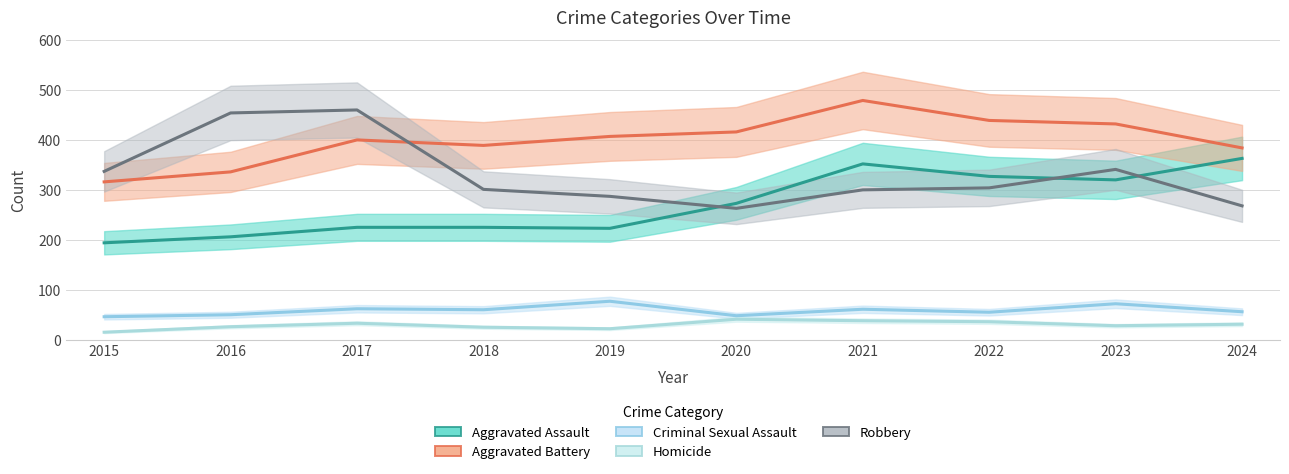

True or false: Aggravated Assault has a value of 112 at 2019.

False